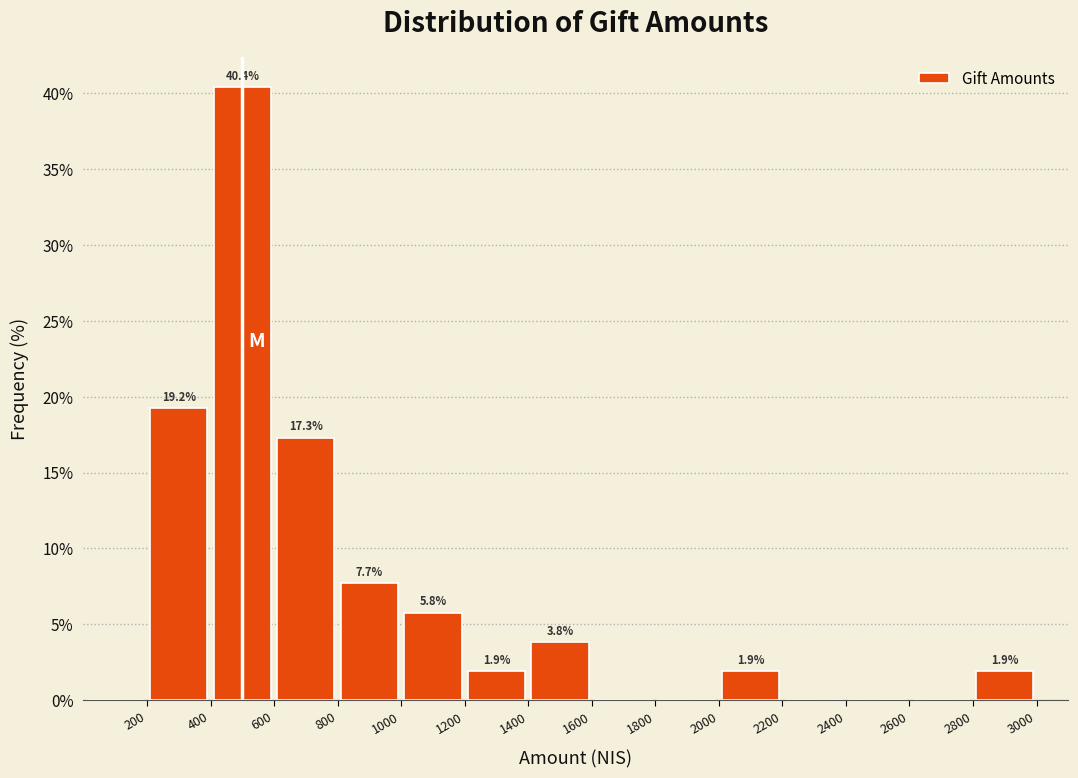

Over which range of the x-axis is the bar tallest?

400 to 600